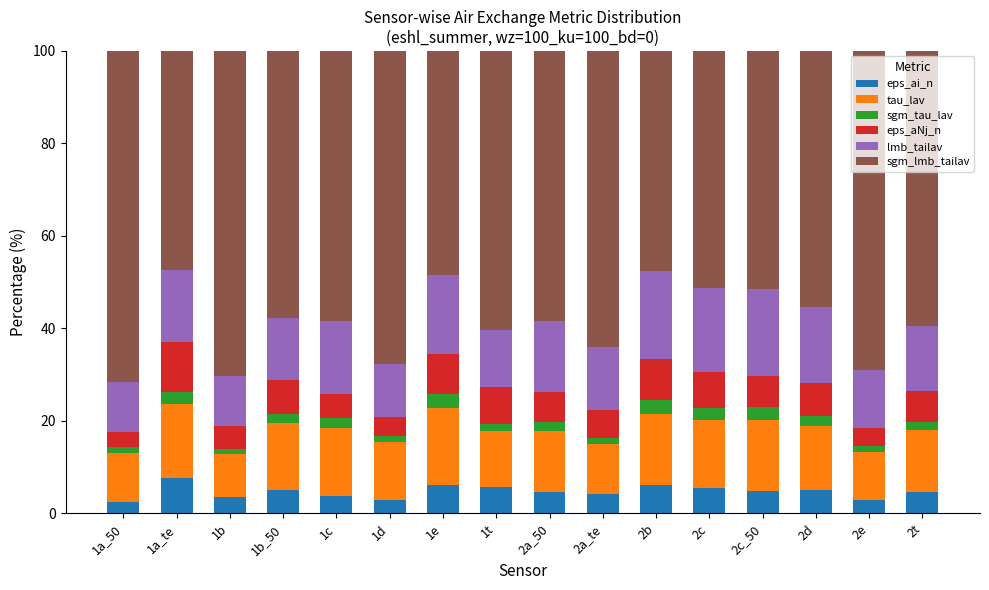

What is the minimum value for eps_ai_n?

2.4